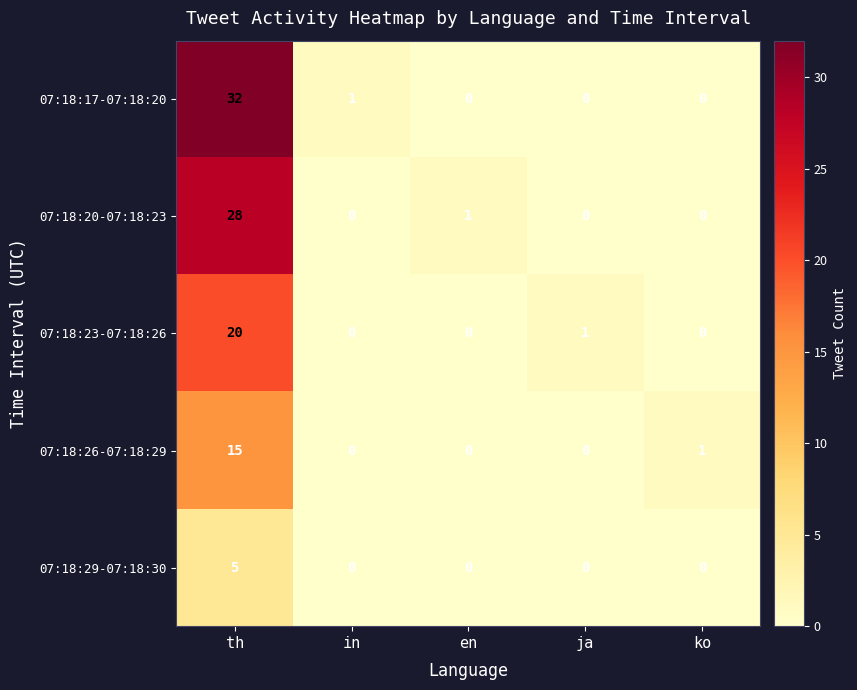

Rank the series by their maximum value, from lowest to highest.

07:18:29-07:18:30, 07:18:26-07:18:29, 07:18:23-07:18:26, 07:18:20-07:18:23, 07:18:17-07:18:20